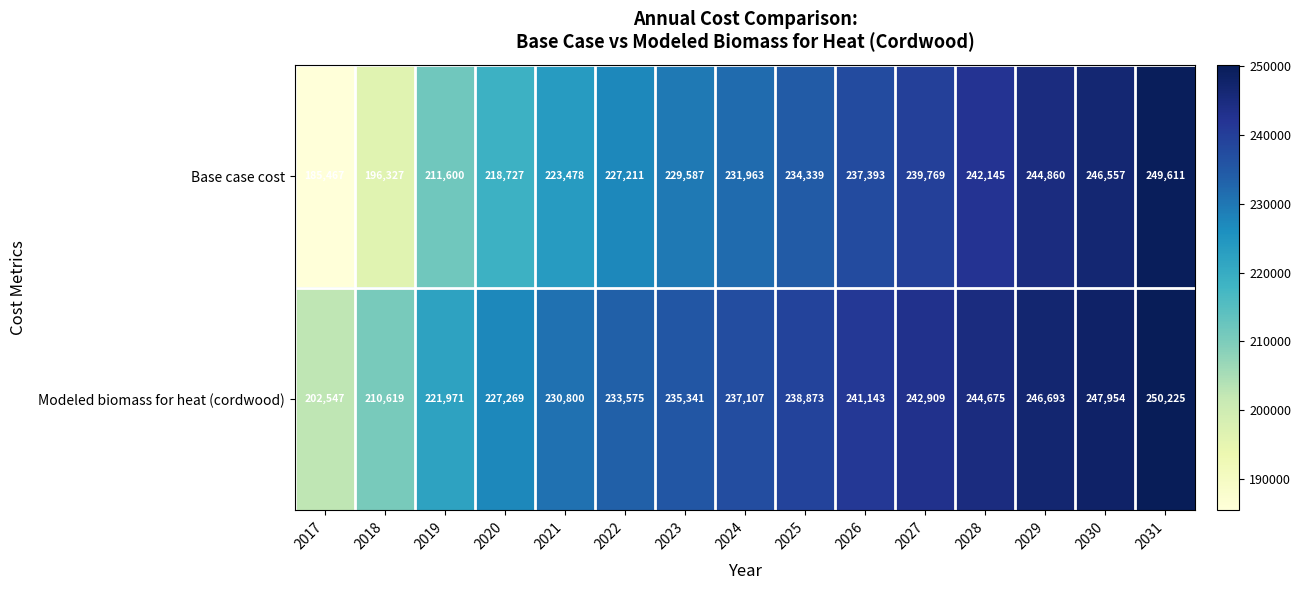

What is the difference between the maximum and minimum values in the Modeled biomass for heat (cordwood) series?

47678